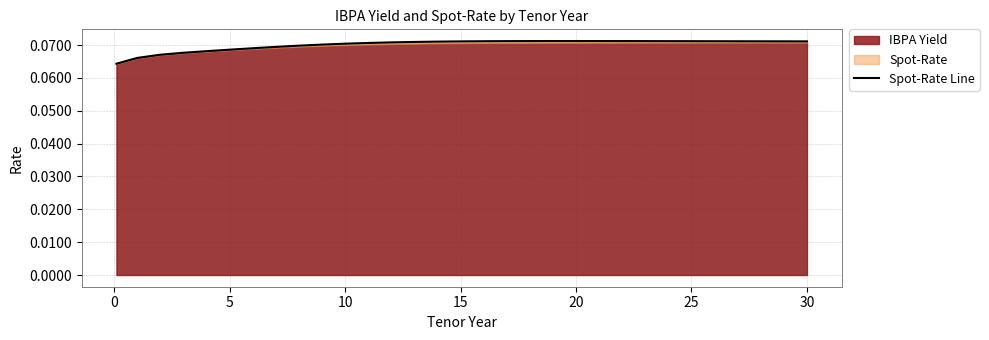

Reading left to right, transcribe all the data shown in this chart.

0.1	0.1	0.1	0.1	0.1	0.1	0.1	0.1	0.1	0.1	0.1	0.1	0.1	0.1	0.1	0.1	0.1	0.1	0.1	0.1	0.1	0.1	0.1	0.1	0.1	0.1	0.1	0.1	0.1	0.1	0.1